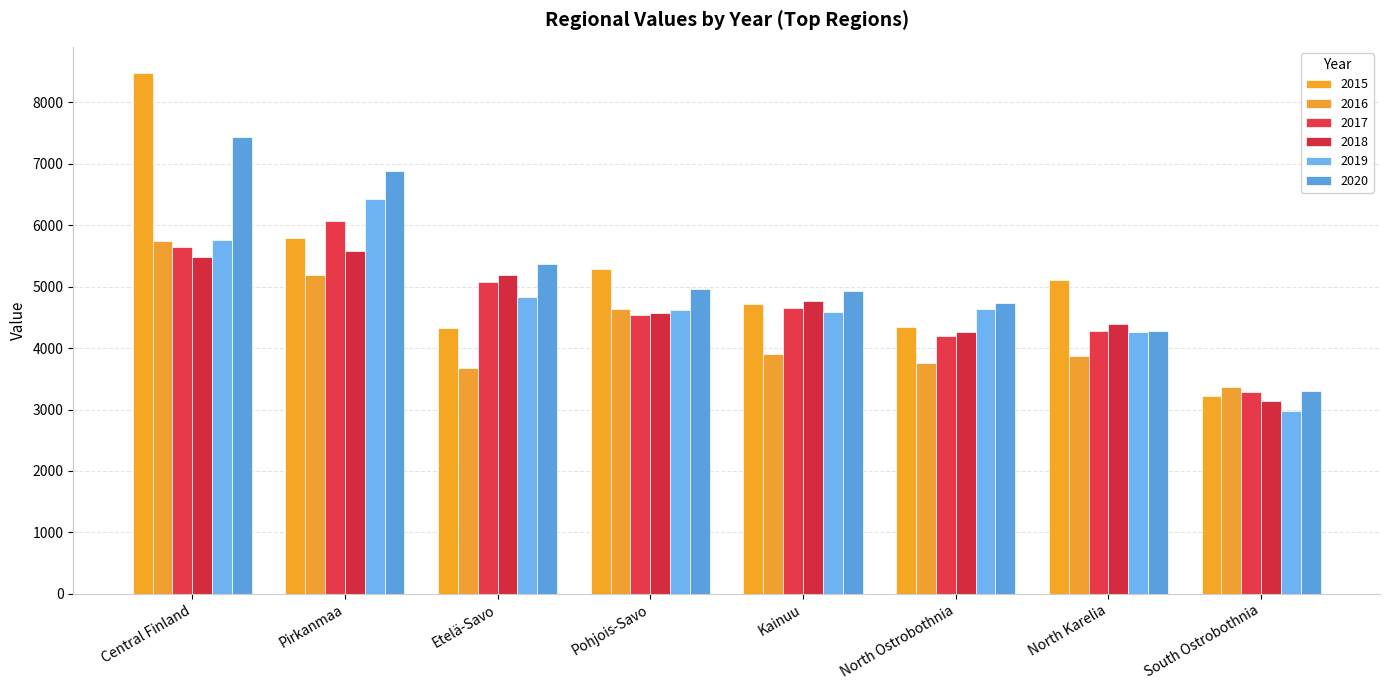

What is the average value of the 2020 series?

5238.2